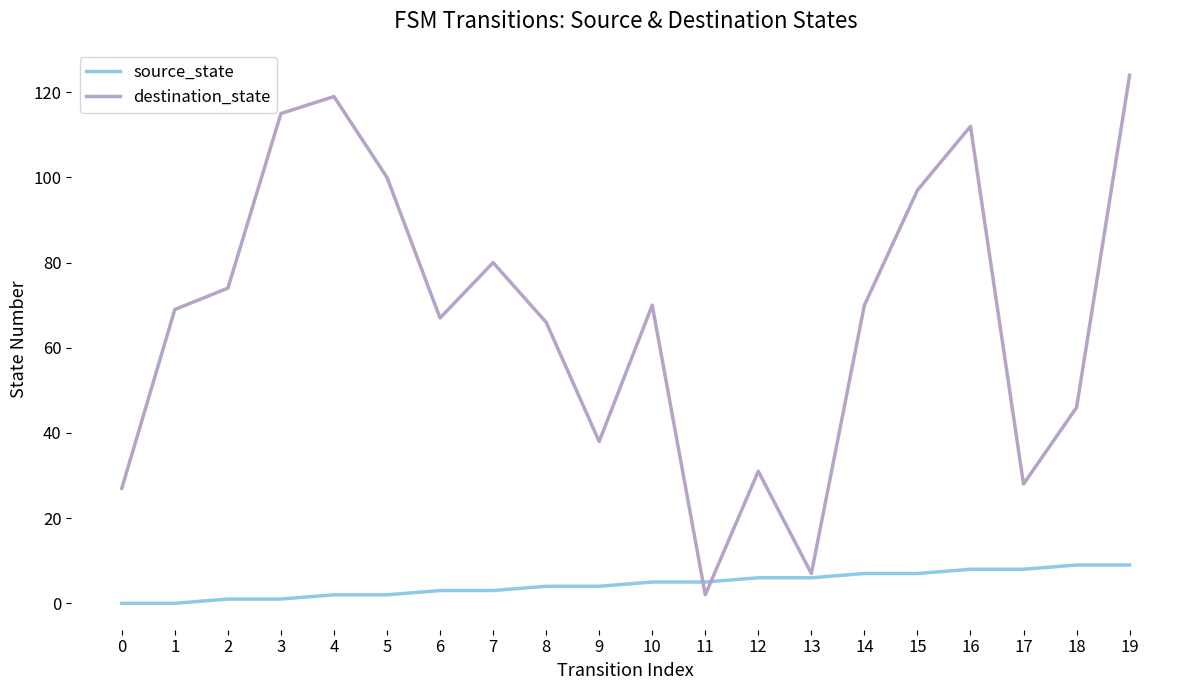

Does the chart have visible grid lines?

No